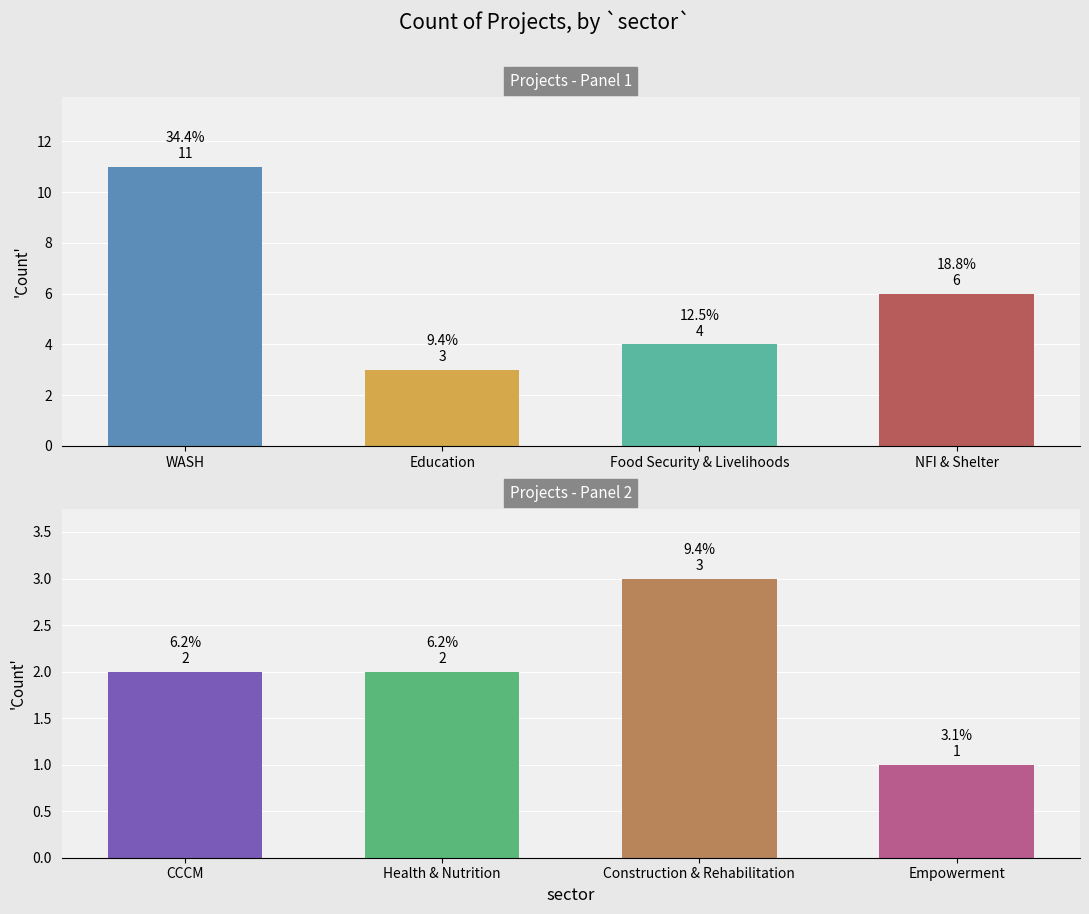

How many data points are above 3?

3